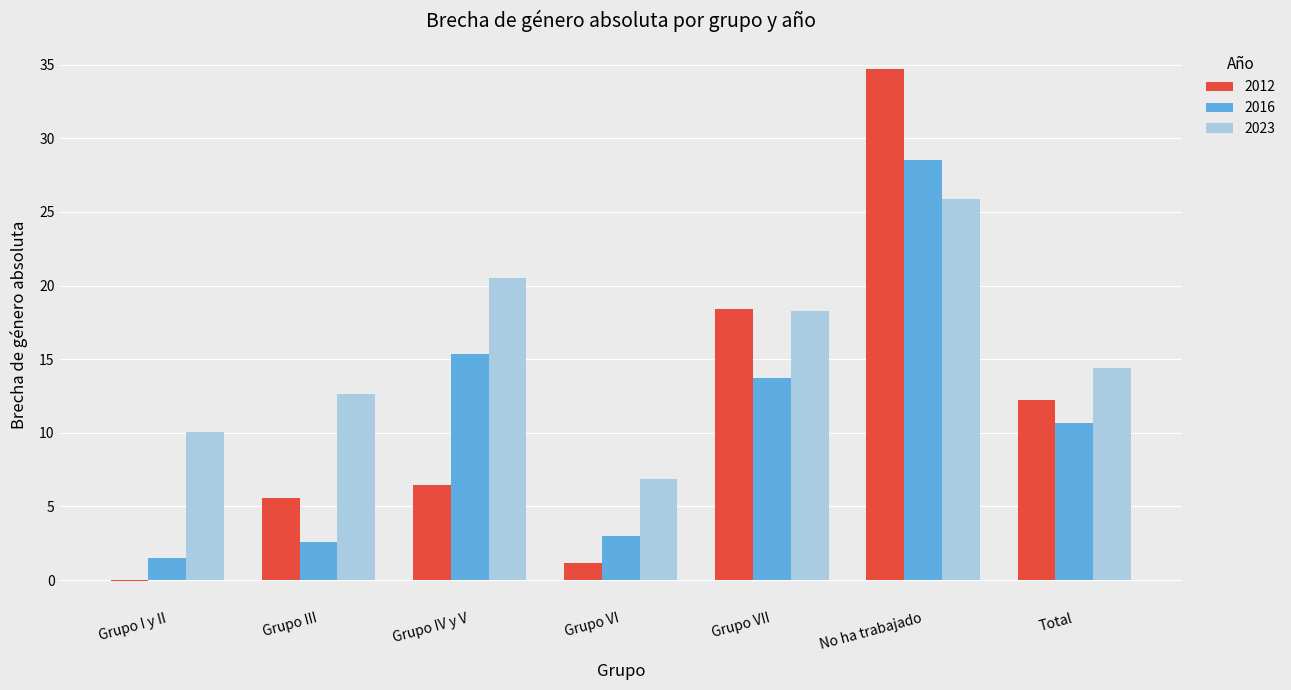

How many positive values does the 2012 series have?

6